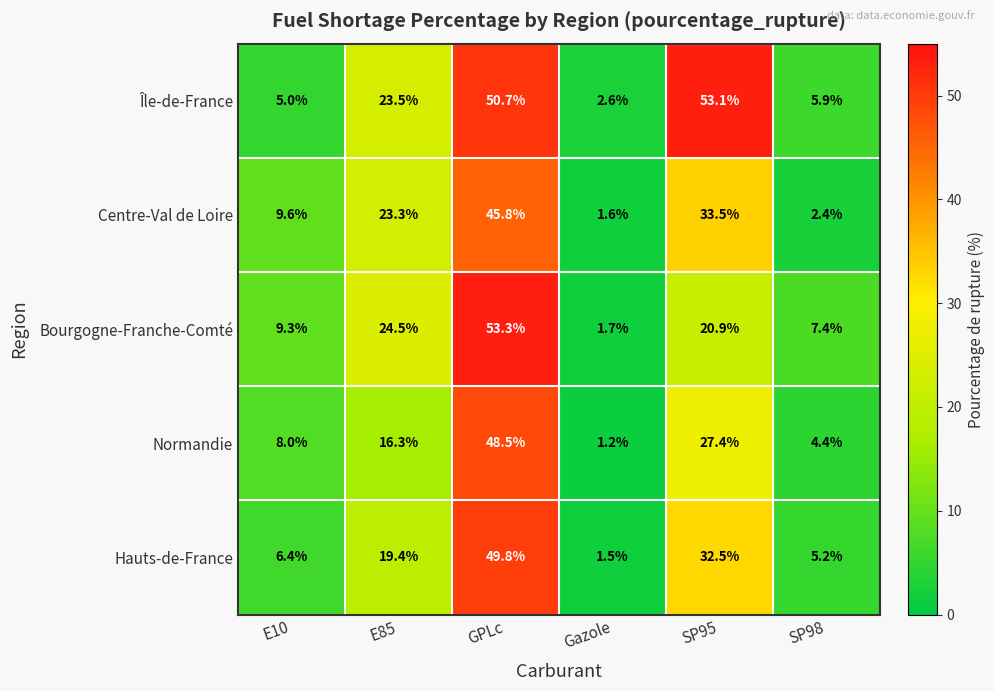

At how many categories does at least one series exceed 37?

2